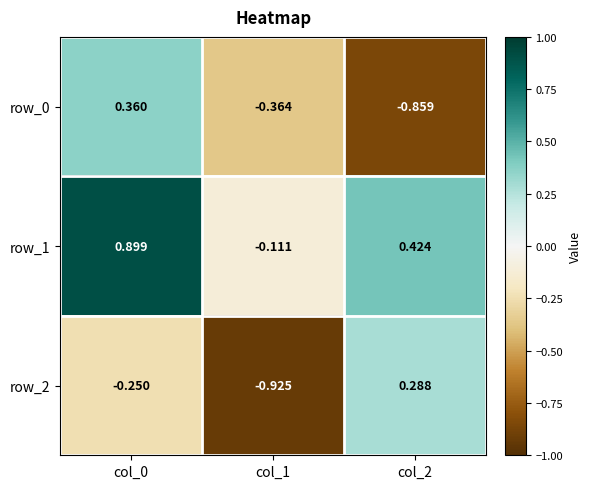

Is the value of row_2 at col_1 greater than the value of row_1 at col_2?

No